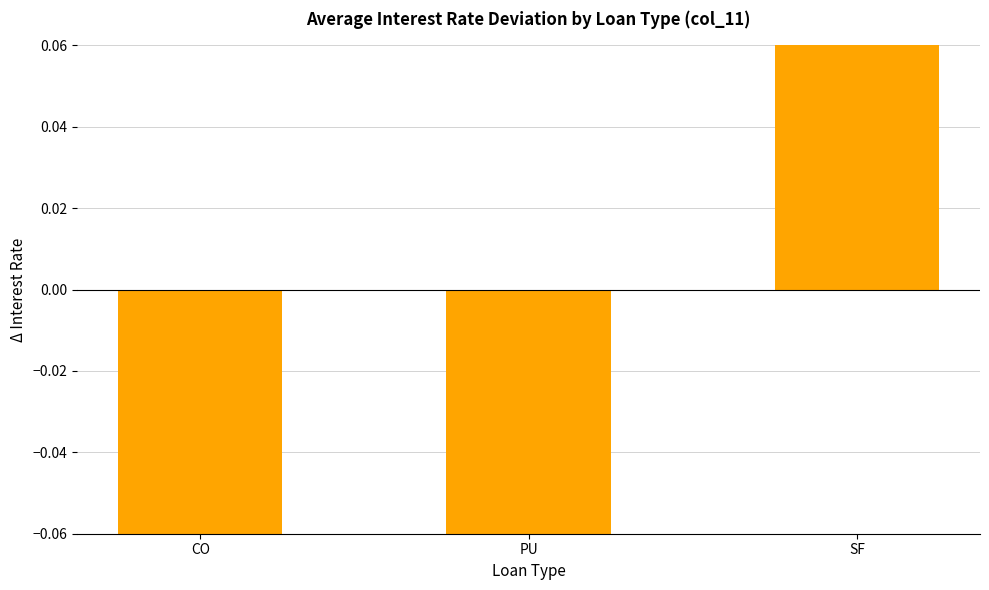

How many bars are there in total?

3